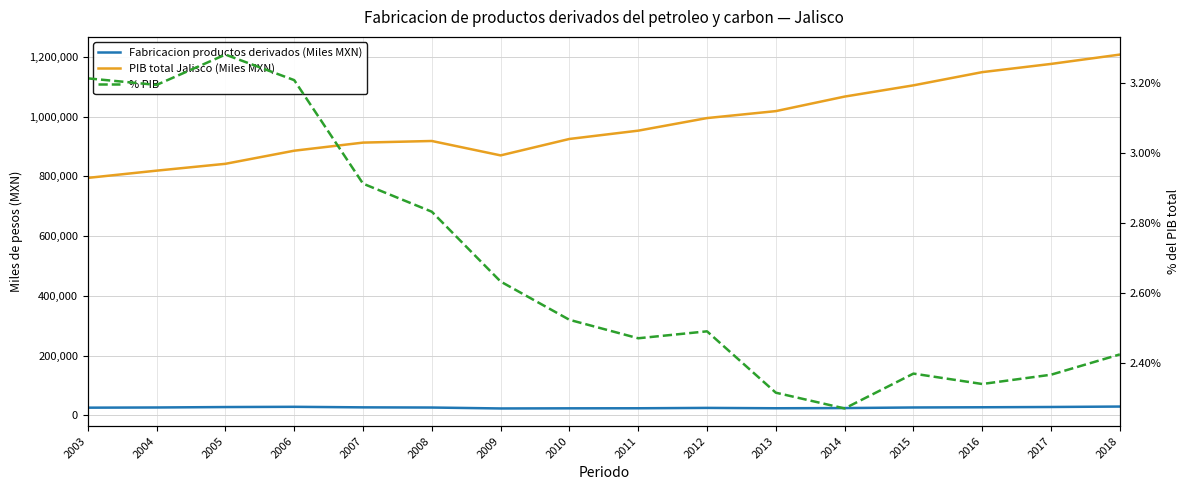

Rank the series at 2005 from lowest to highest value.

% PIB, Fabricacion productos derivados (Miles MXN), PIB total Jalisco (Miles MXN)